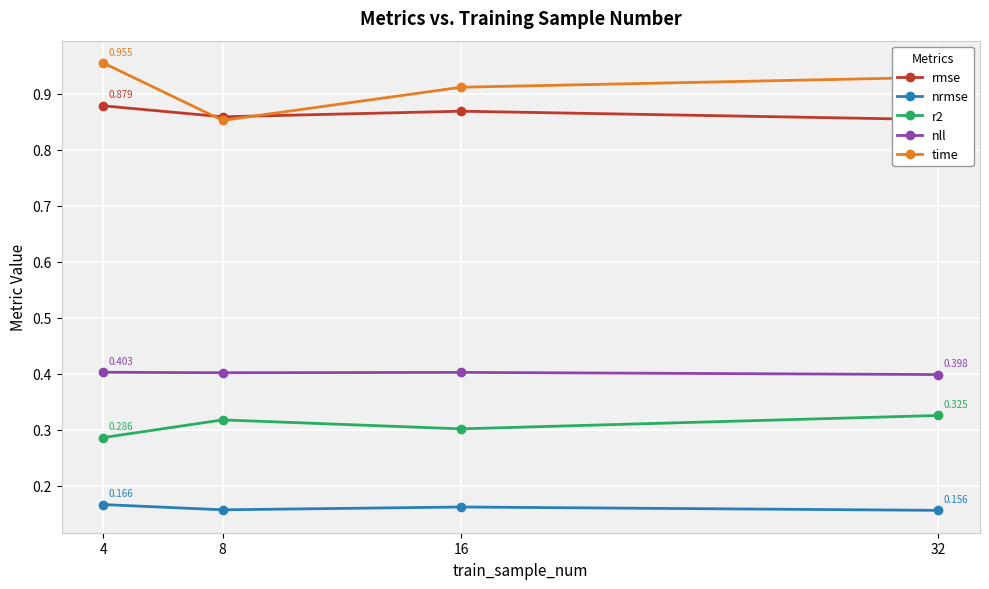

Reading right to left, transcribe all the data shown in this chart.

rmse: 0.9	0.9	0.9	0.9
nrmse: 0.2	0.2	0.2	0.2
r2: 0.3	0.3	0.3	0.3
nll: 0.4	0.4	0.4	0.4
time: 0.9	0.9	0.9	1.0